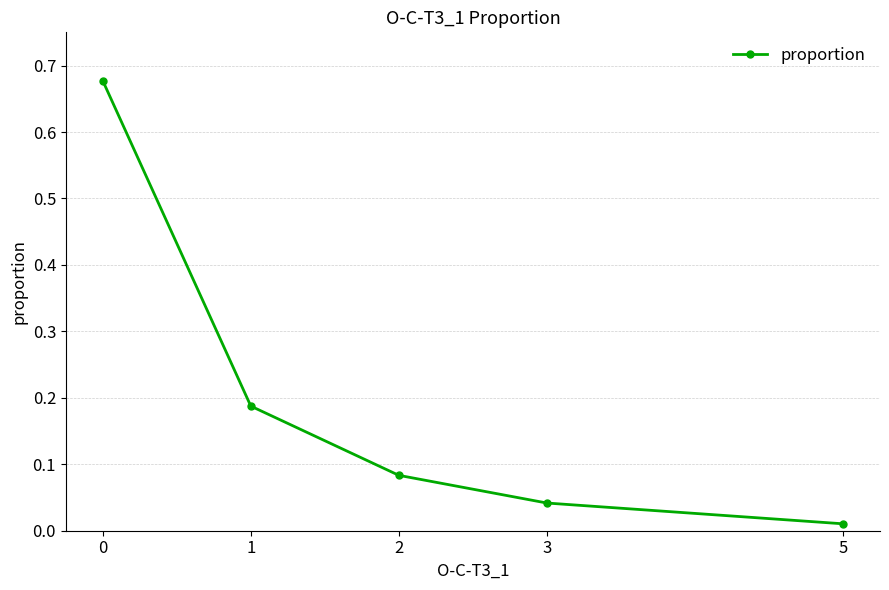

At which label is the value closest to 0?

5